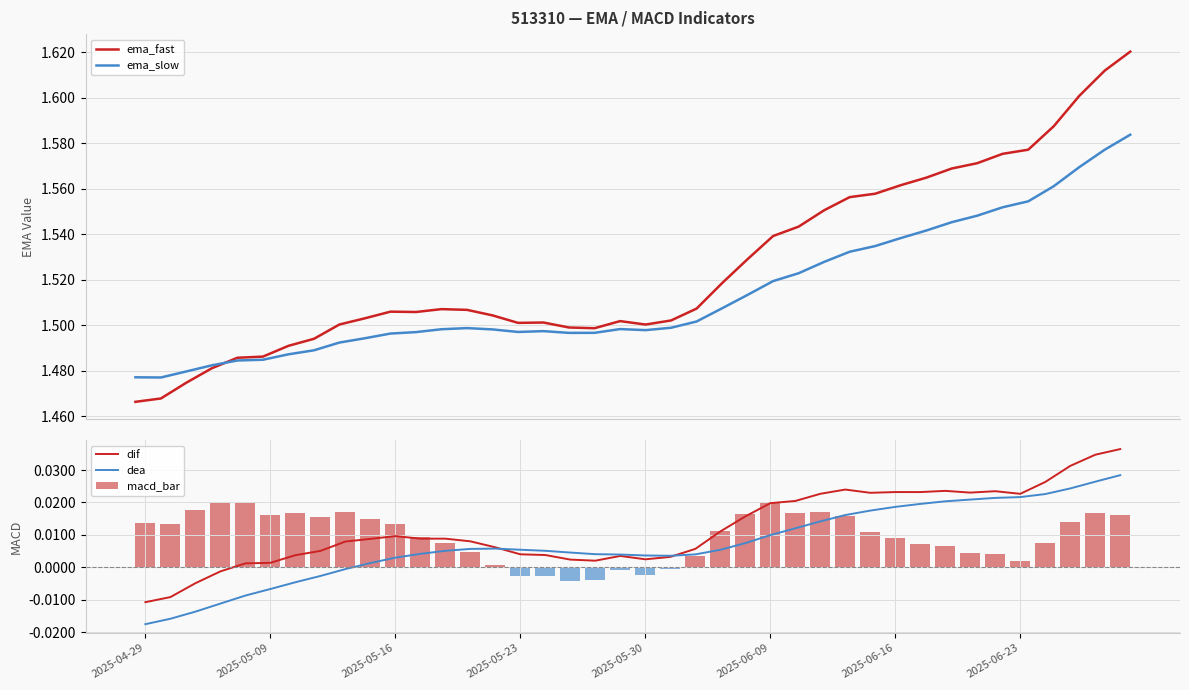

What is the sum of the ema_fast values at 11 and 2025-05-16?

3.0